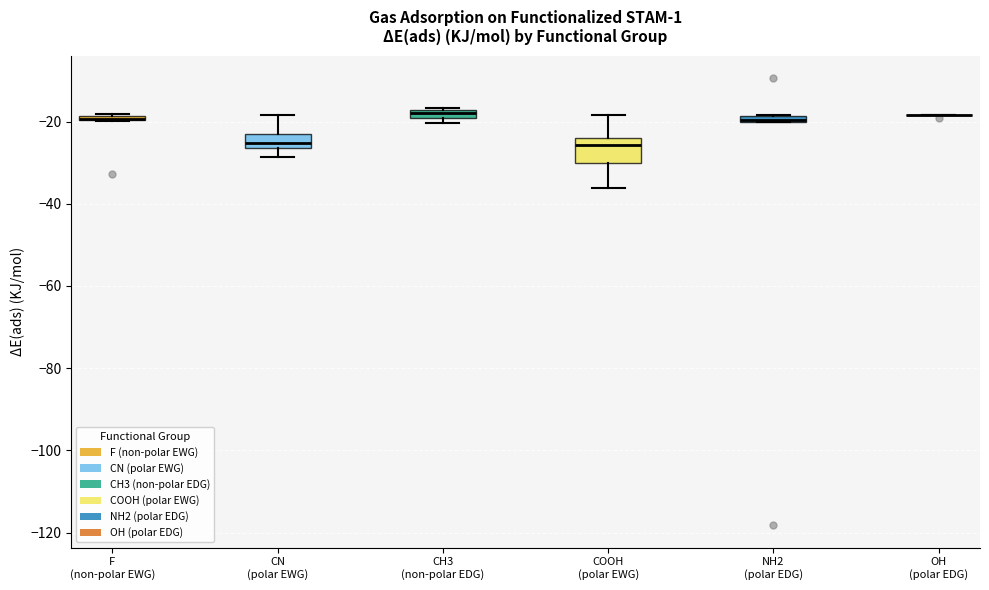

Which box is the tallest, from its lower edge to its upper edge?

COOH (polar EWG)